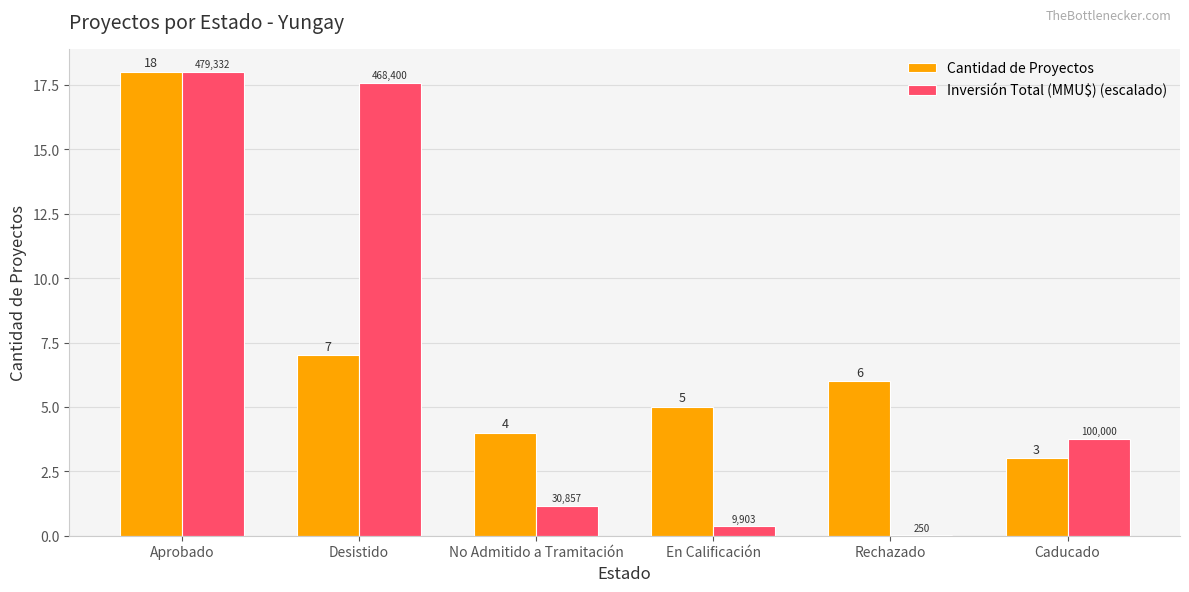

True or false: Cantidad de Proyectos has a value of 4.0 at No Admitido a Tramitación.

True